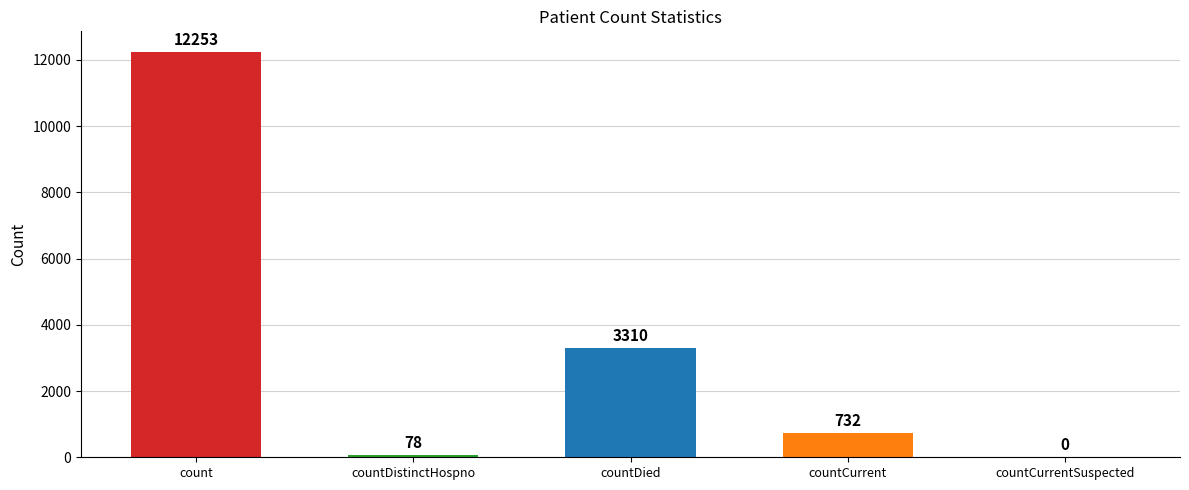

Which category has the highest value across all series?

count